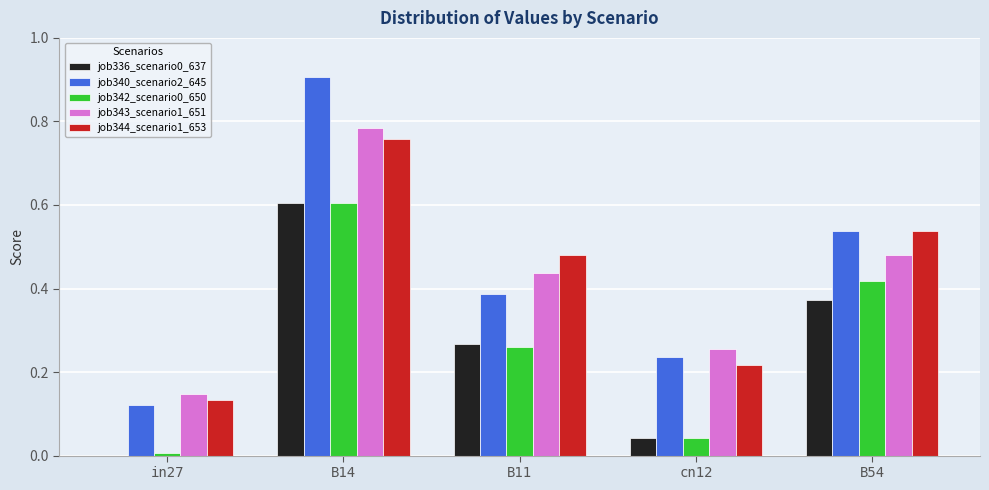

The value of job336_scenario0_637 at cn12 is 0.1. True or false?

False